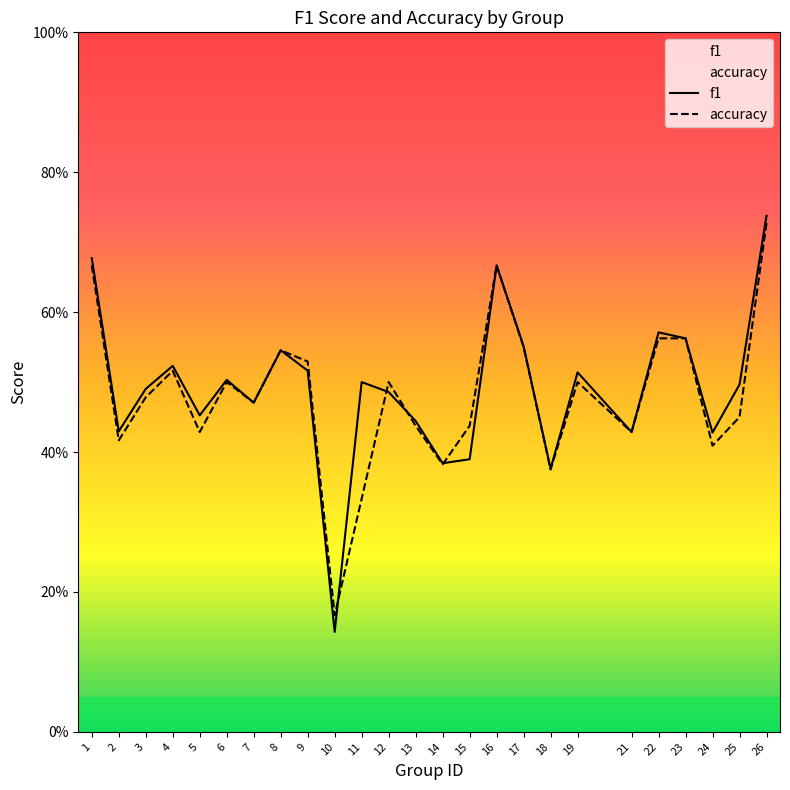

Rank the series by their maximum value, from lowest to highest.

accuracy, f1